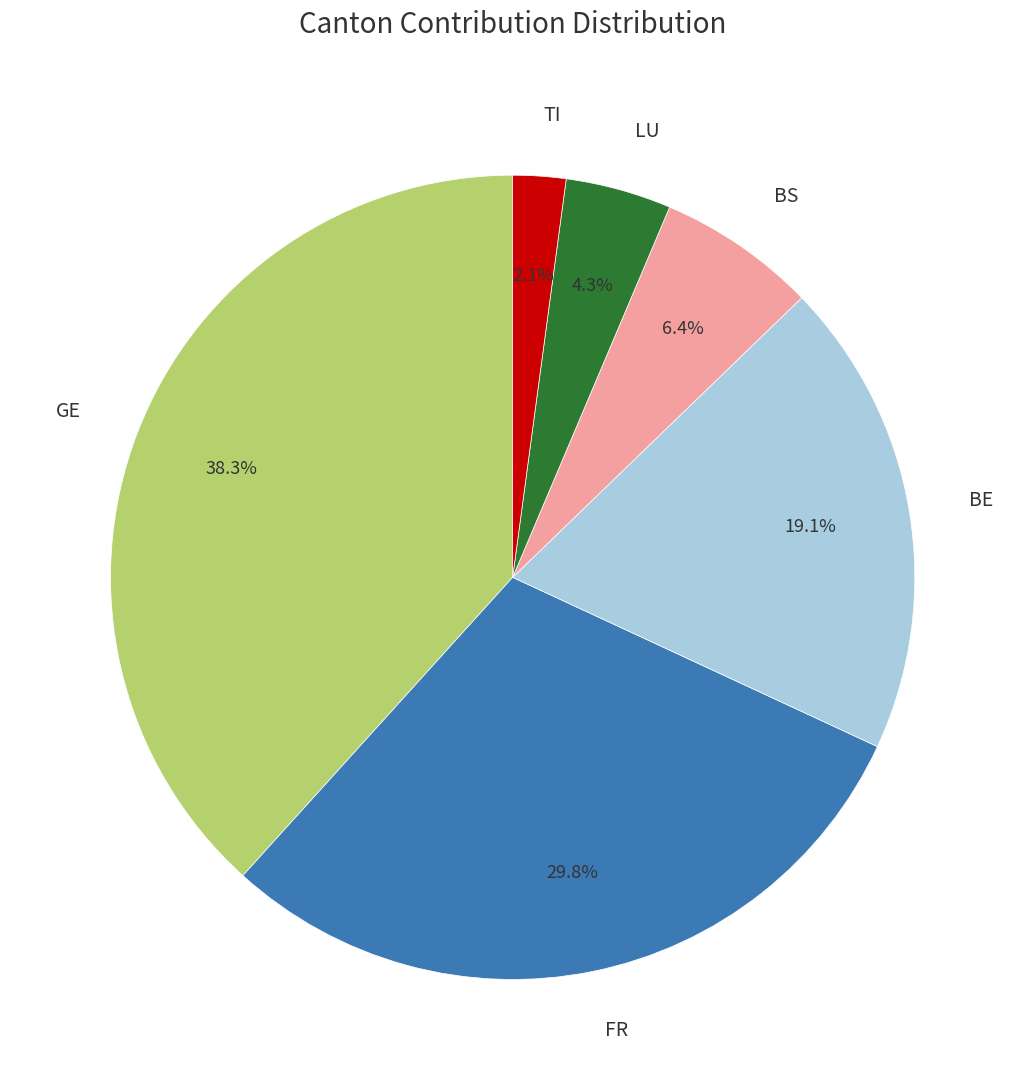

To the nearest percent, what is the average slice percentage?

17%